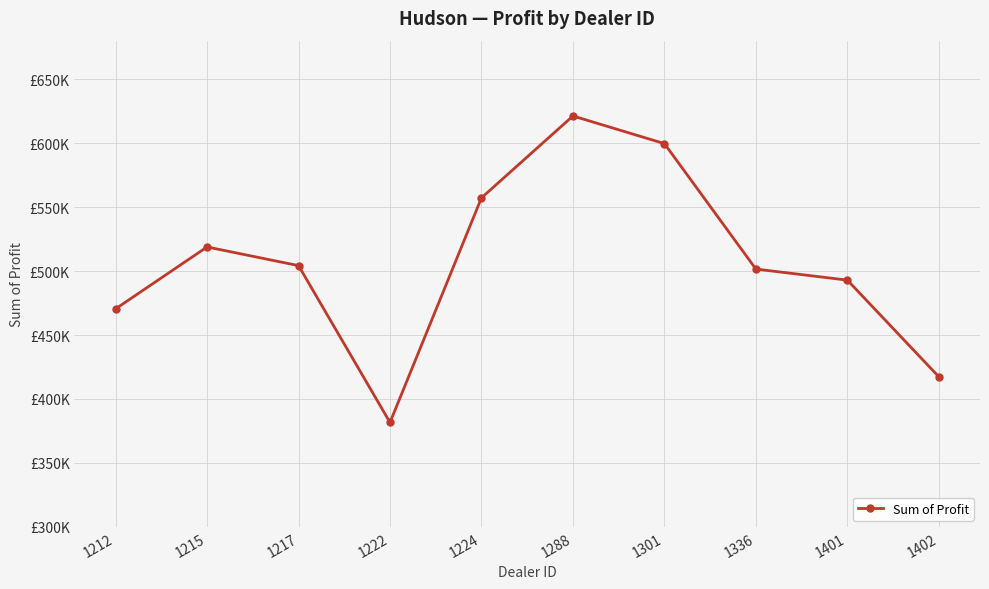

Which category has the highest value across all series?

1288